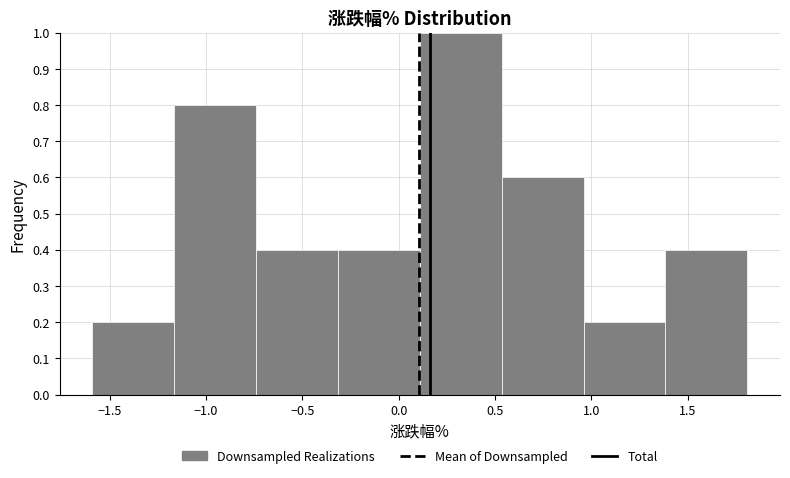

Which range on the x-axis has the tallest bar?

0.110 to 0.535